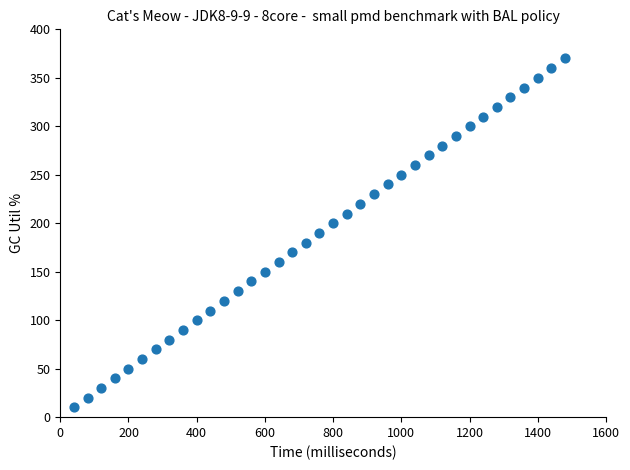

What is the range of X values (max minus min)?

1440